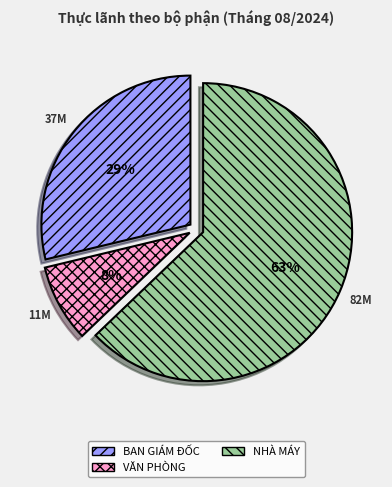

To the nearest percent, what is the average slice percentage?

33%